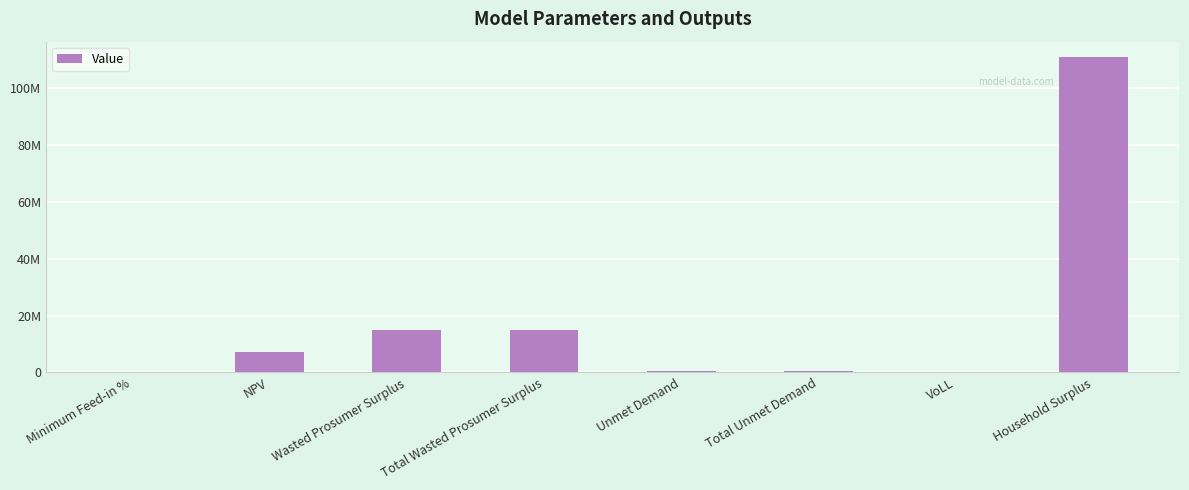

Which label corresponds to the largest value in the chart?

Household Surplus